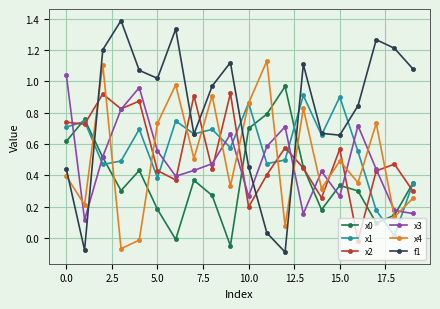

Which series has the largest total across all categories?

f1